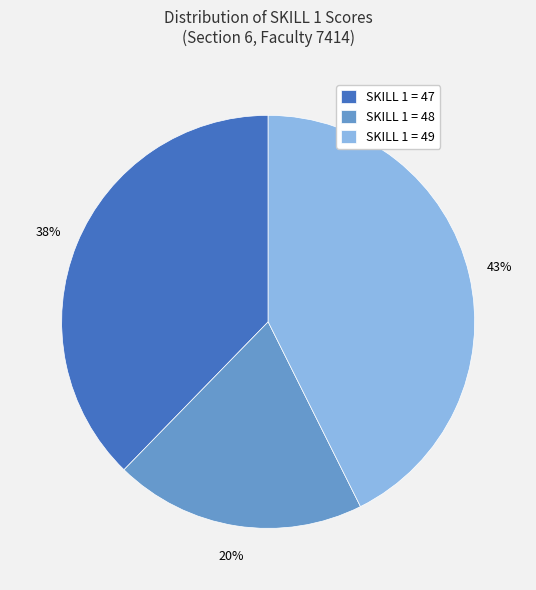

To the nearest percent, what is the average slice percentage?

33%